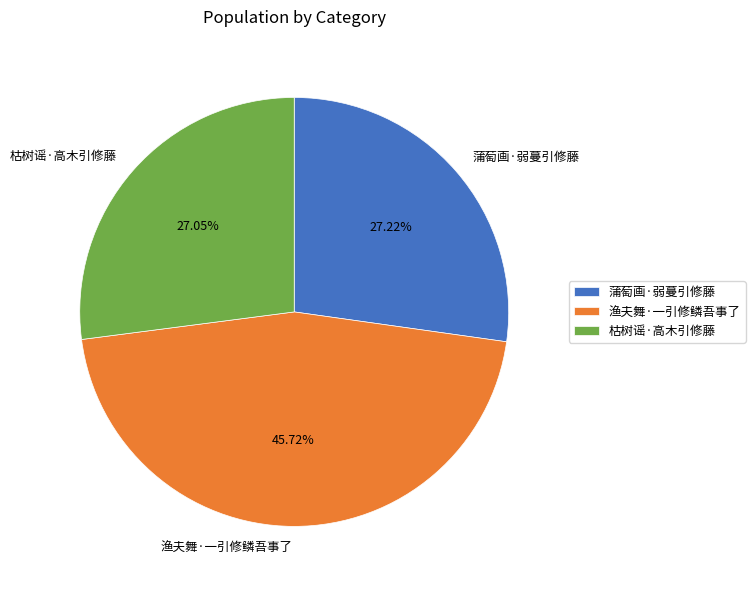

How many slices are in this pie chart?

3